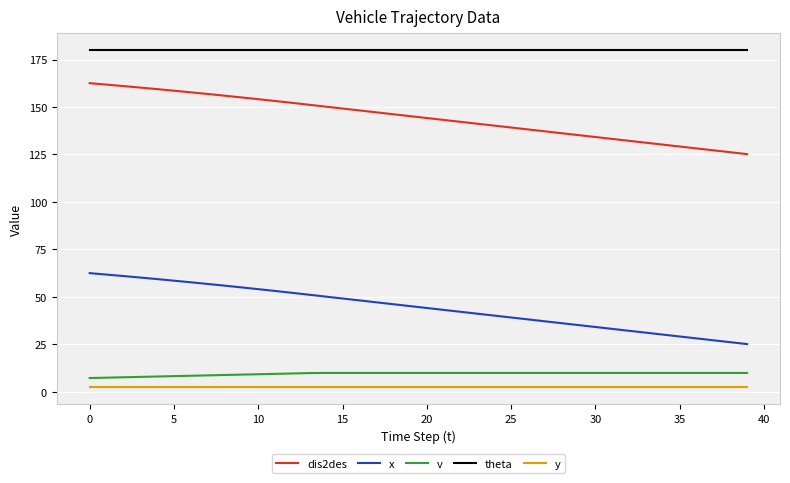

Which series has the largest total across all categories?

theta